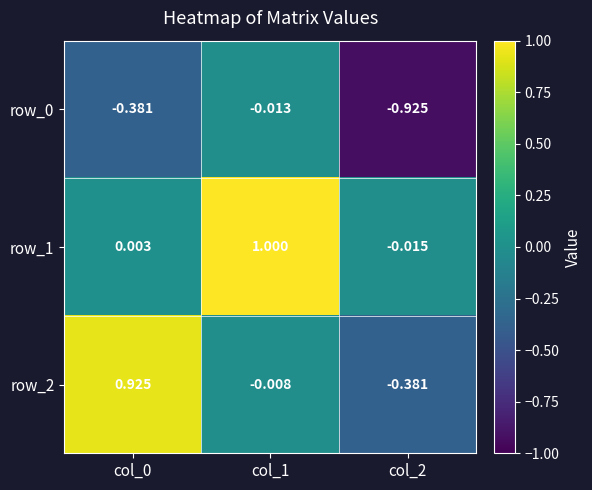

At how many categories does at least one series exceed 0?

2